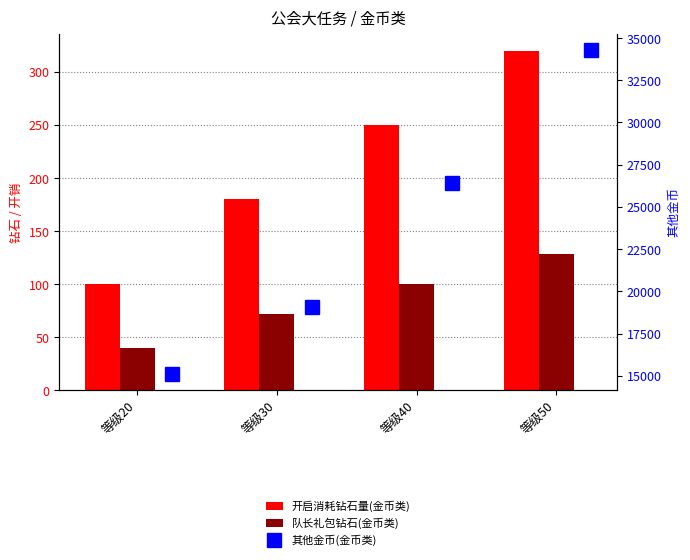

What is the total value across all series at 等级20?

15240